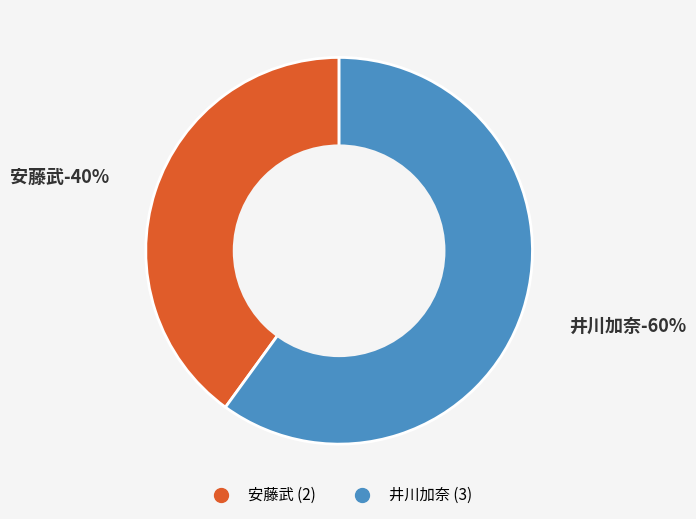

Rank the categories by value from lowest to highest.

安藤武, 井川加奈